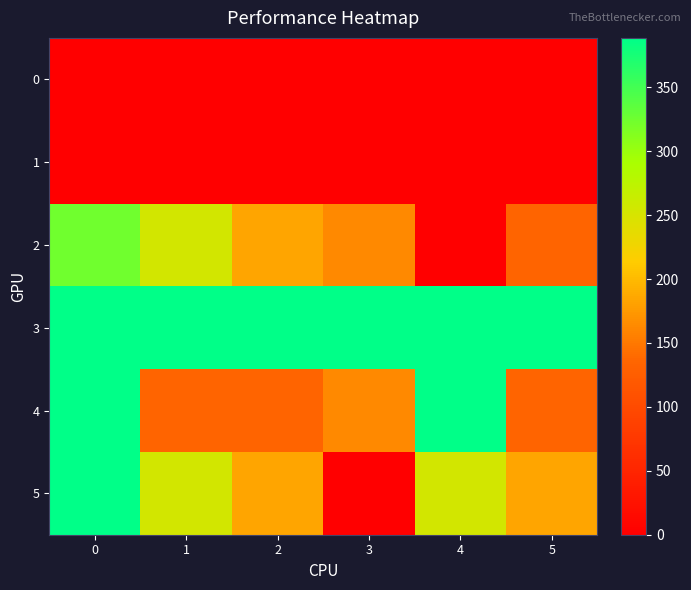

Reading left to right, transcribe all the data shown in this chart.

0: 0=0.0	1=0.0	2=0.0	3=0.0	4=0.0	5=0.0
1: 0=0.0	1=0.0	2=0.0	3=0.0	4=0.0	5=0.0
2: 0=324.7	1=254.7	2=184.7	3=162.7	4=0.0	5=134.7
3: 0=388.7	1=388.7	2=388.7	3=388.7	4=388.7	5=388.7
4: 0=388.7	1=134.7	2=134.7	3=162.7	4=388.7	5=134.7
5: 0=388.7	1=254.7	2=184.7	3=0.0	4=254.7	5=184.7